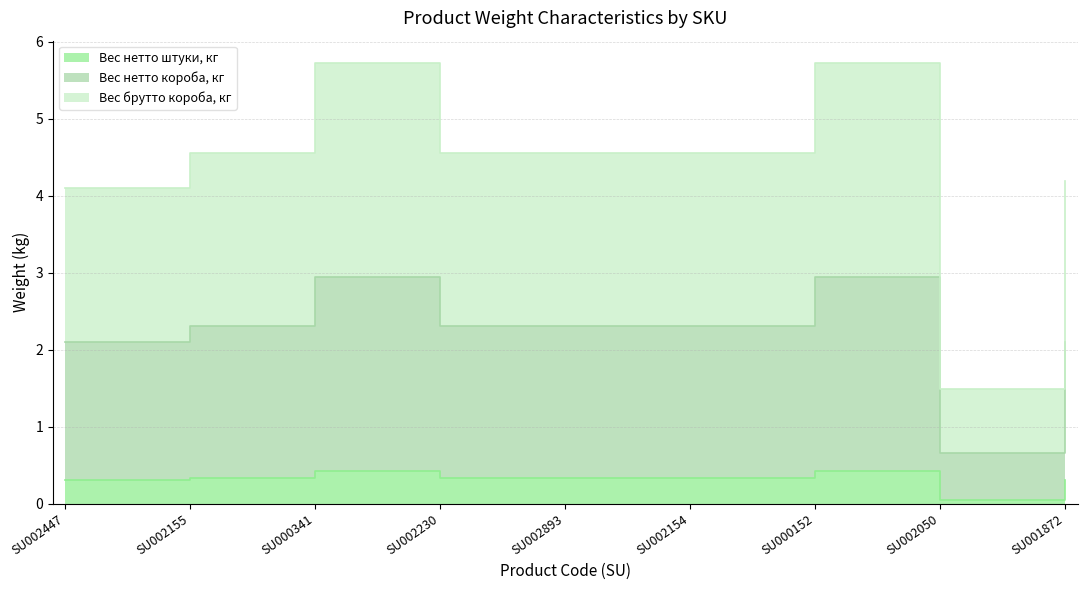

What is the label of the 5th point from the right?

SU002893